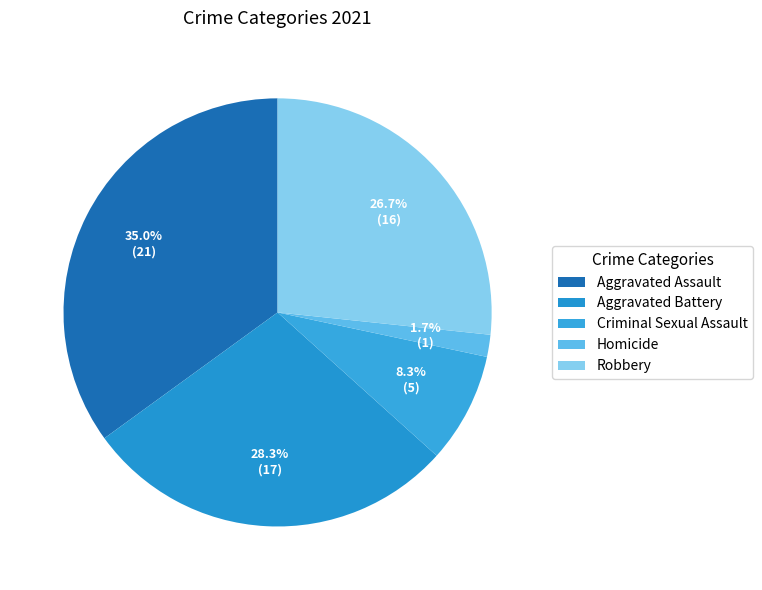

True or false: Aggravated Battery accounts for 15% of the total.

False